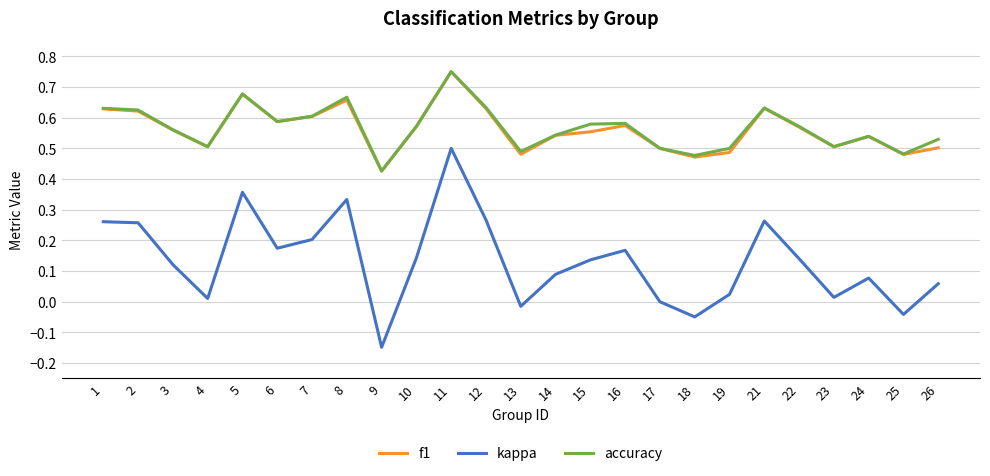

Is it true that accuracy equals 0.2 at 25?

False